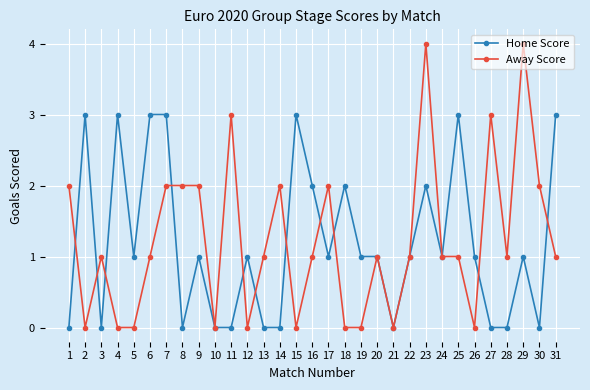

True or false: Away Score has a value of 0 at 24.

False